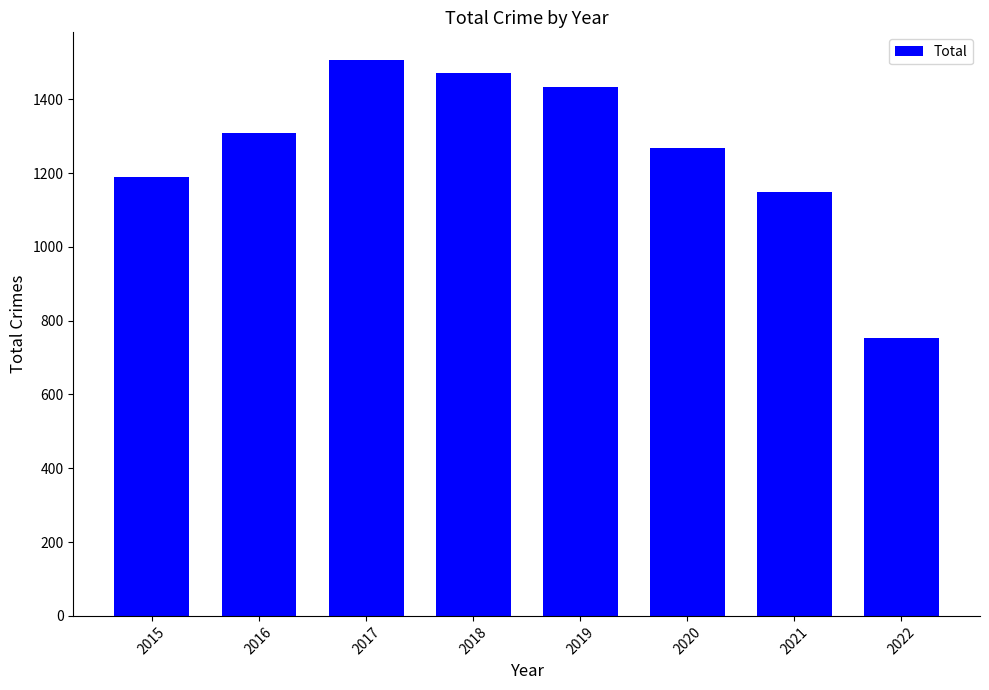

Reading left to right, list all the values displayed in this chart.

2015=1190	2016=1309	2017=1506	2018=1472	2019=1433	2020=1268	2021=1149	2022=754